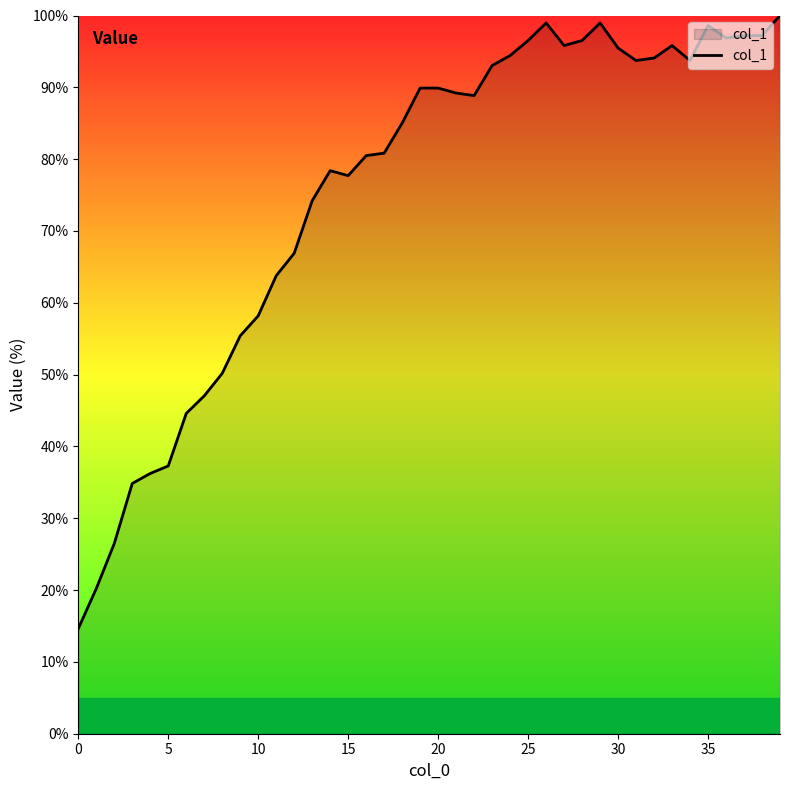

What is the greatest value displayed?

100.0